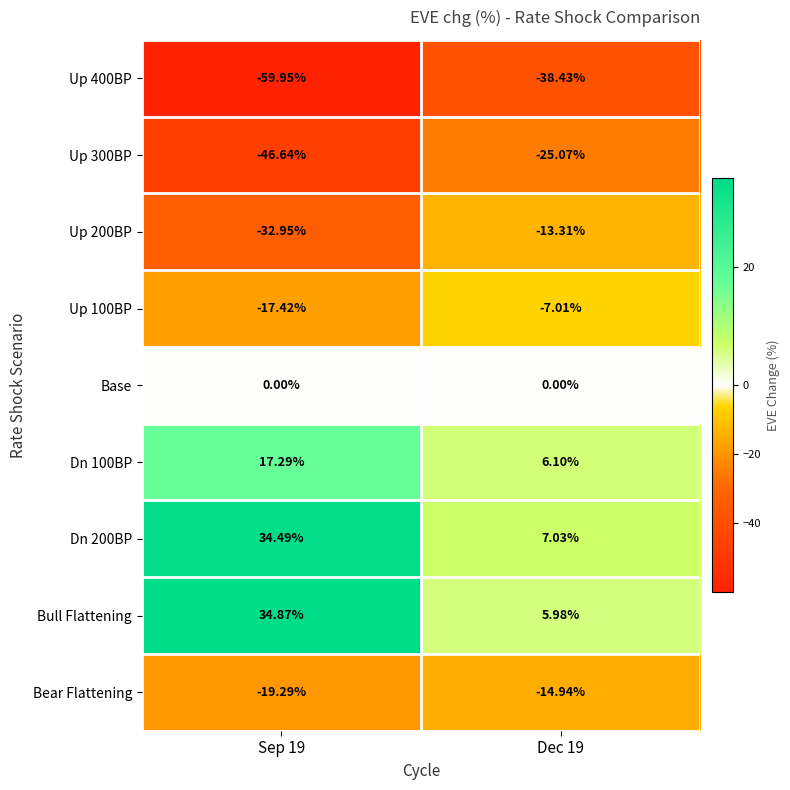

Is the value of Bull Flattening at Dec 19 greater than the value of Up 300BP at Dec 19?

Yes